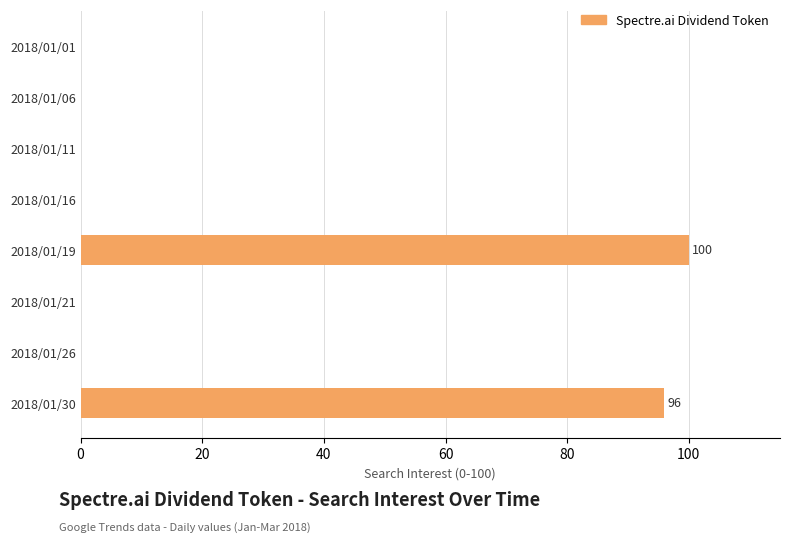

Count the number of categories in the chart.

8